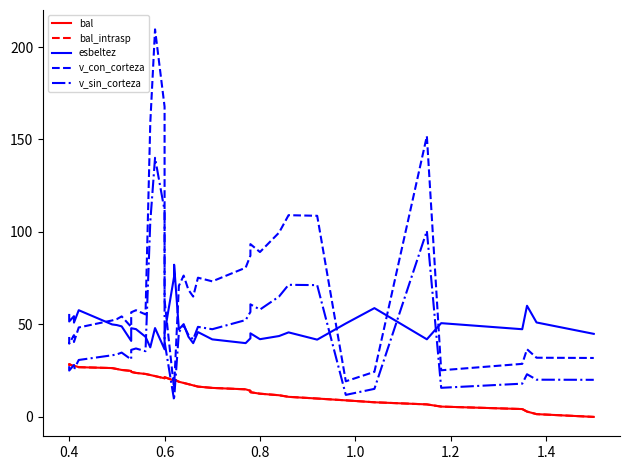

True or false: bal_intrasp and v_con_corteza cross at least once.

True